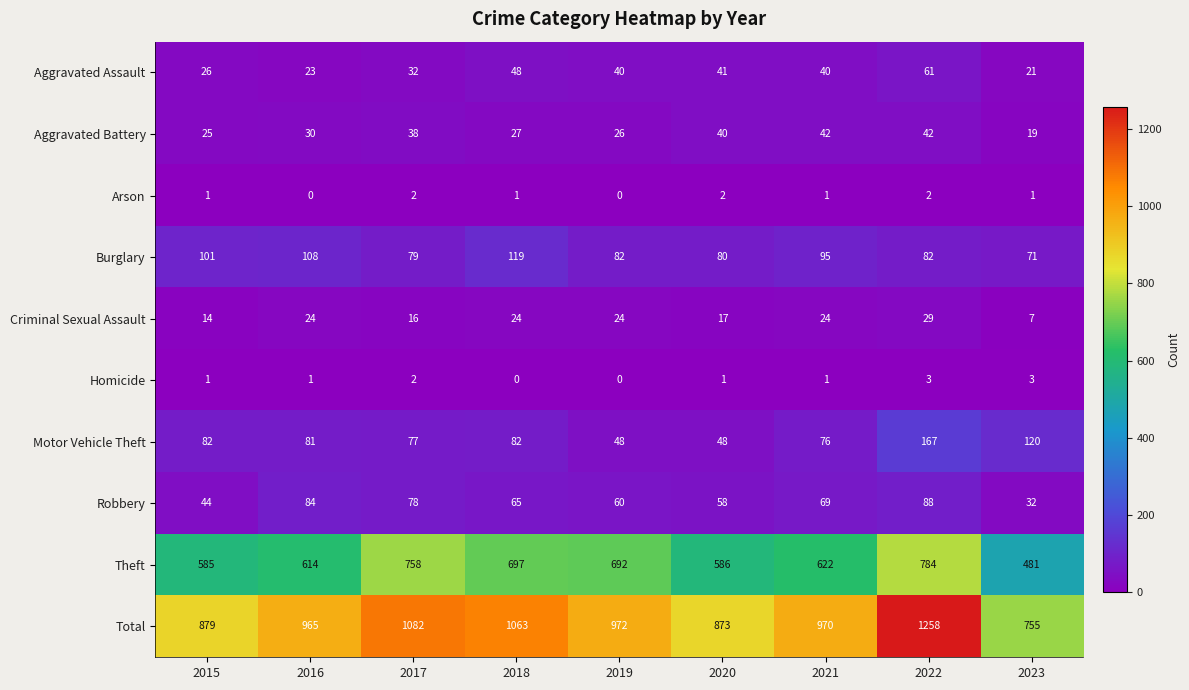

How many distinct data groups are displayed?

10